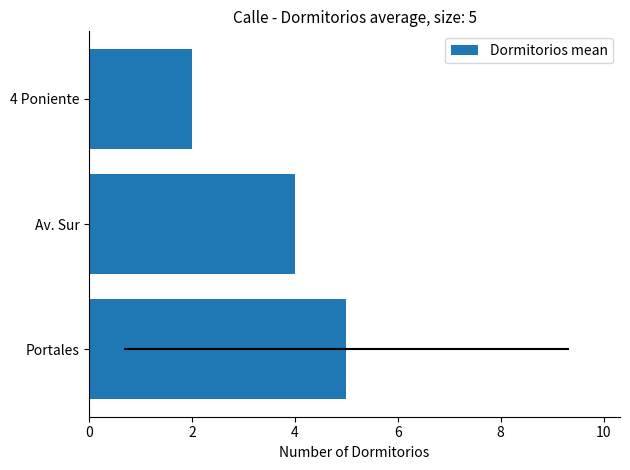

The chart shows a value of 4 at Av. Sur. True or false?

True